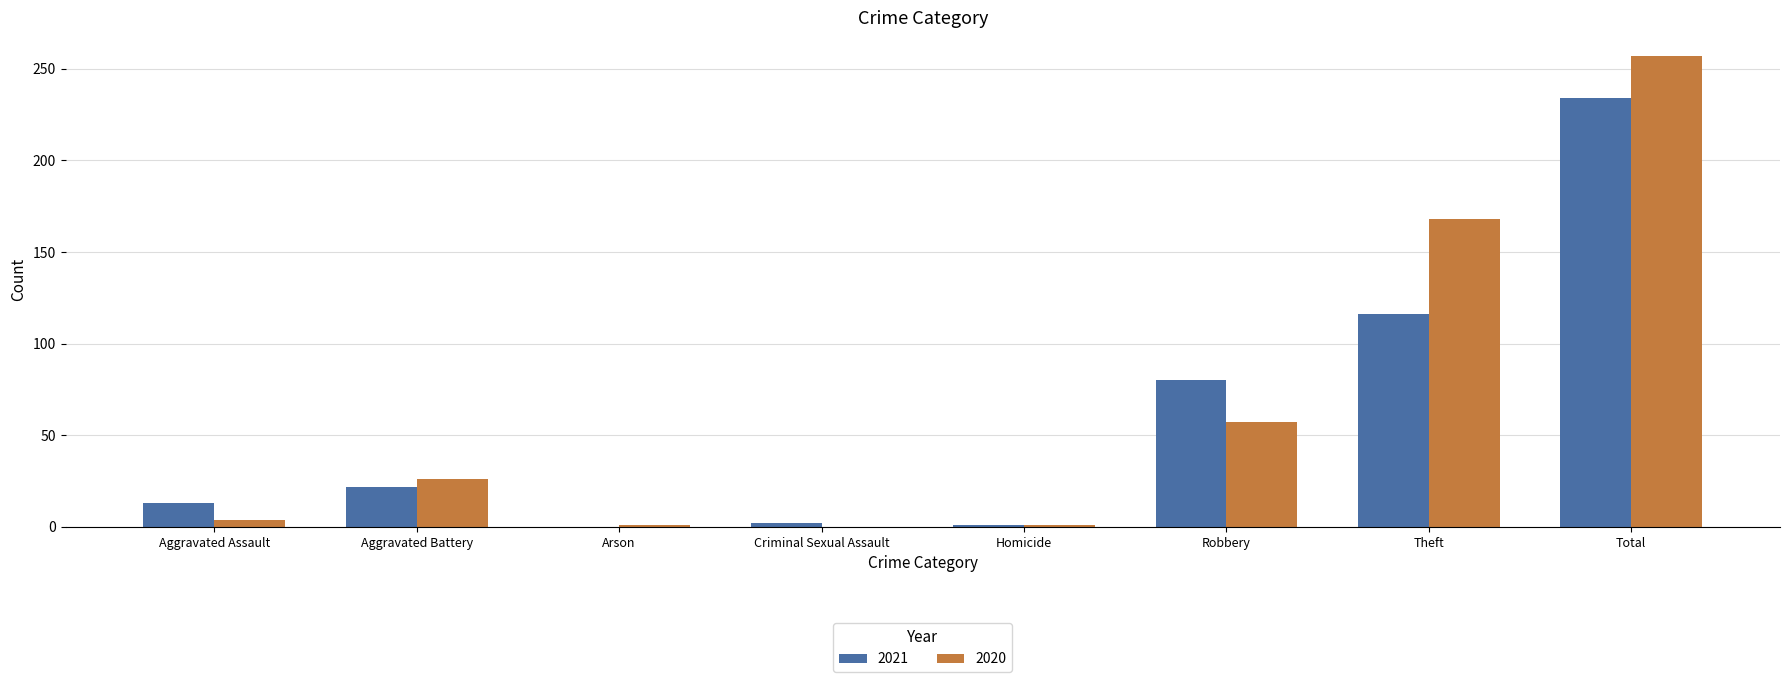

Between Theft and Total, which series saw the biggest shift?

2021